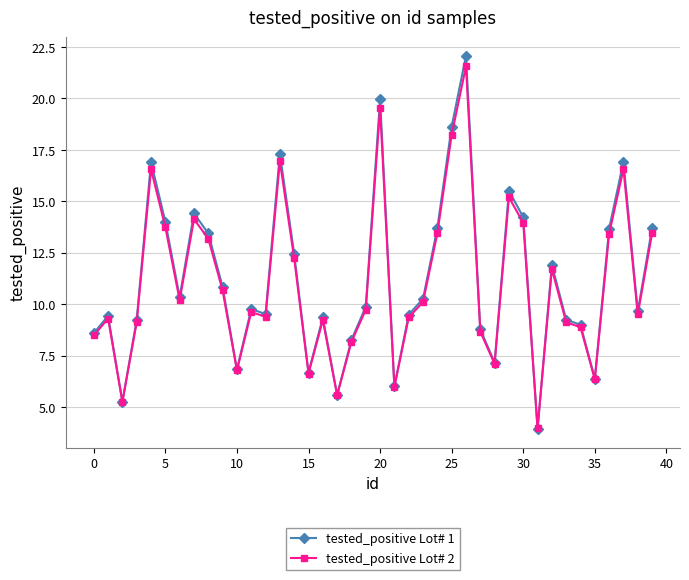

What is the highest value of the tested_positive Lot# 1 series?

22.1